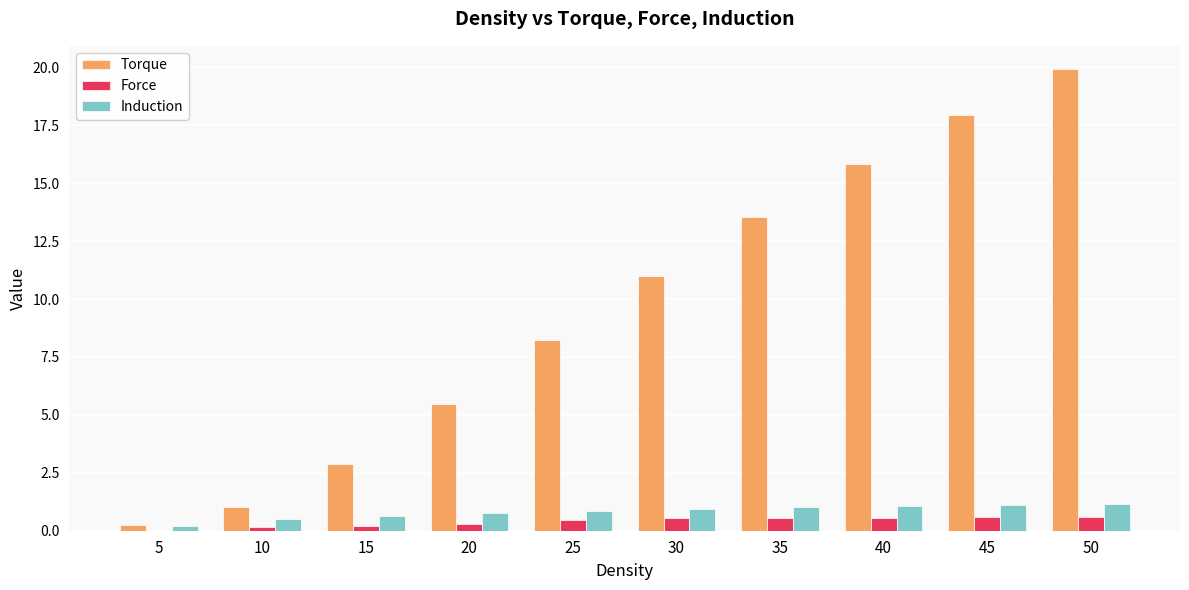

Which series has the largest total across all categories?

Torque